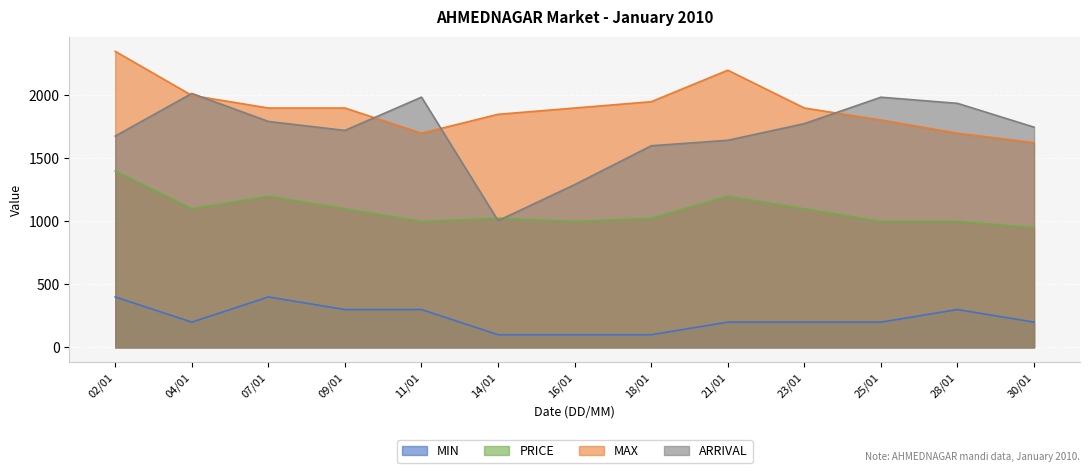

What is the greatest value displayed?

2350.0